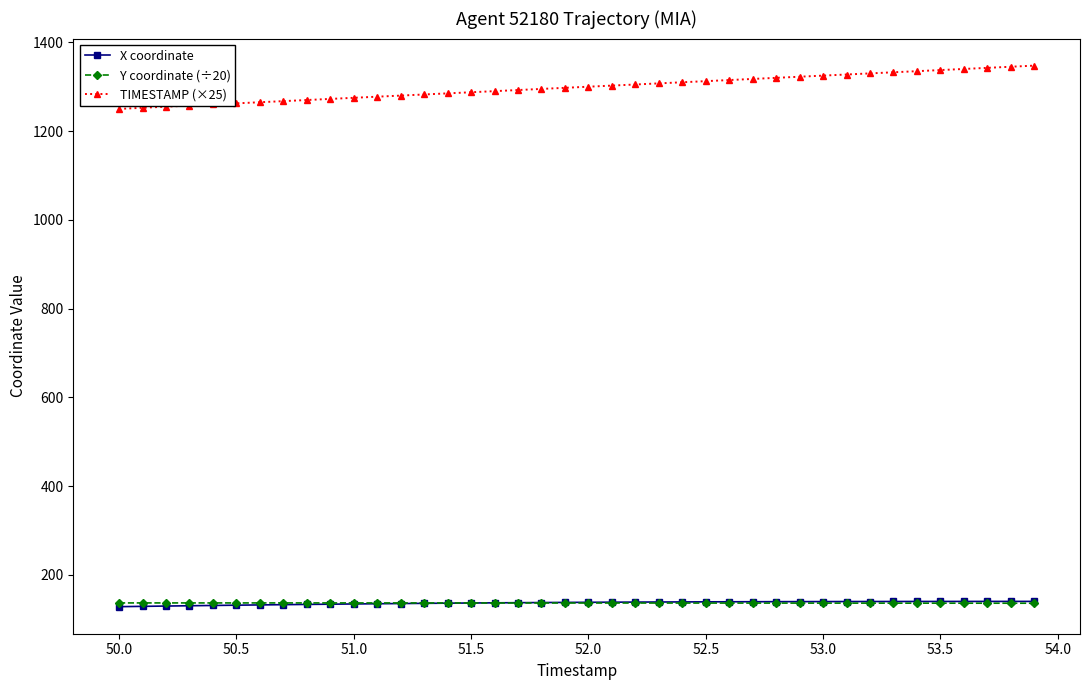

Which series has the widest spread of values?

TIMESTAMP (×25)